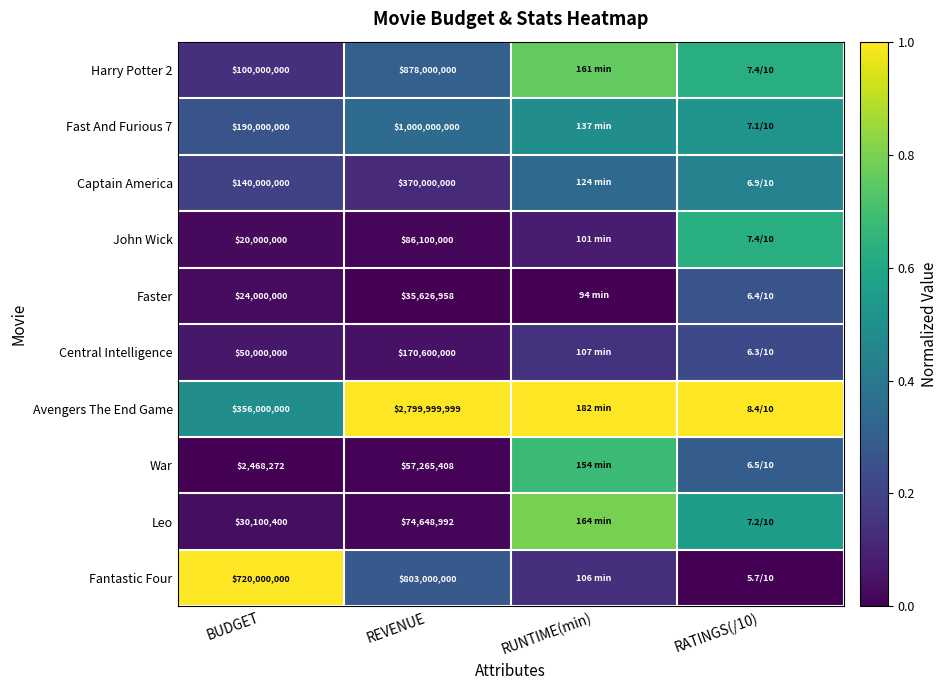

At how many categories does at least one series exceed 0?

4